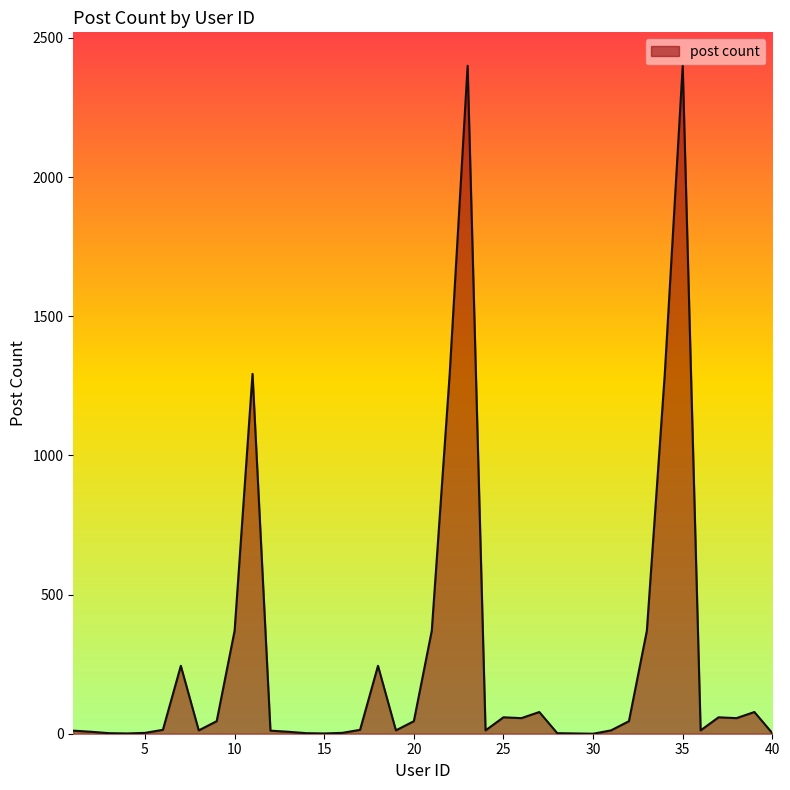

What is the difference between the maximum and minimum values?

2400